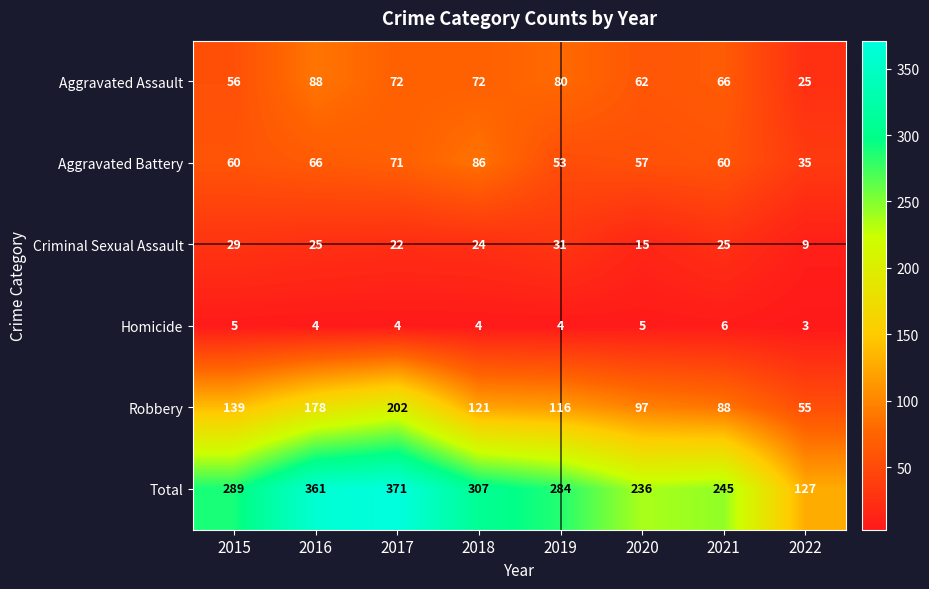

Read the Total value at 2018.

307